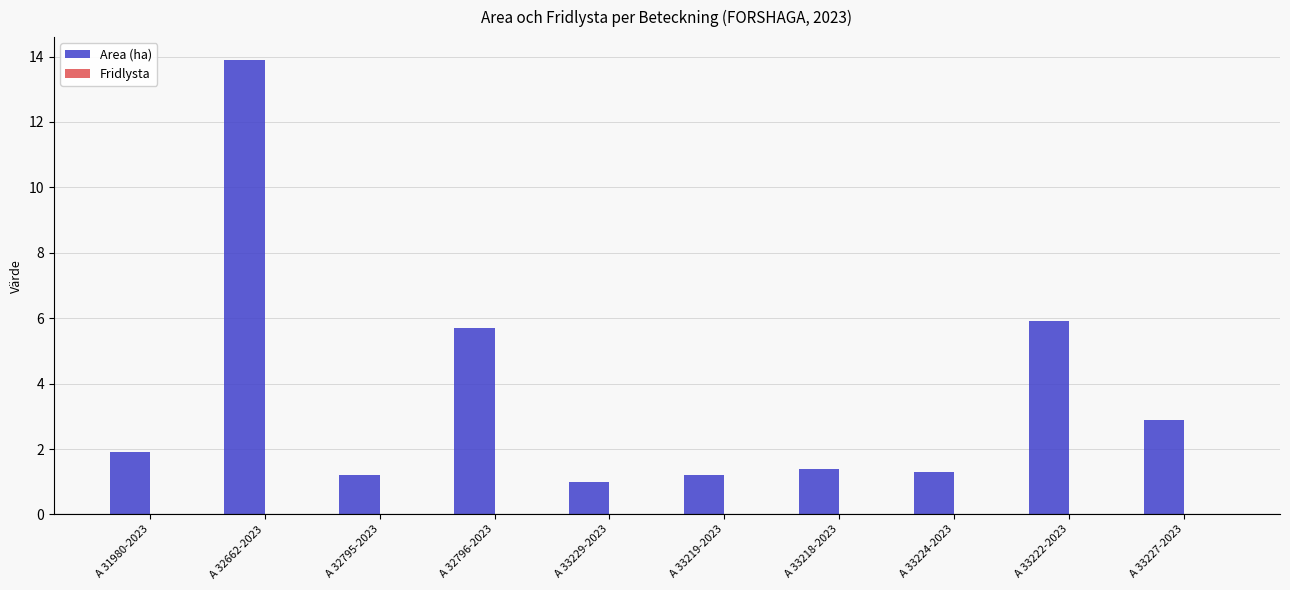

What is the sum of the values at A 32795-2023 and A 33222-2023?

7.1